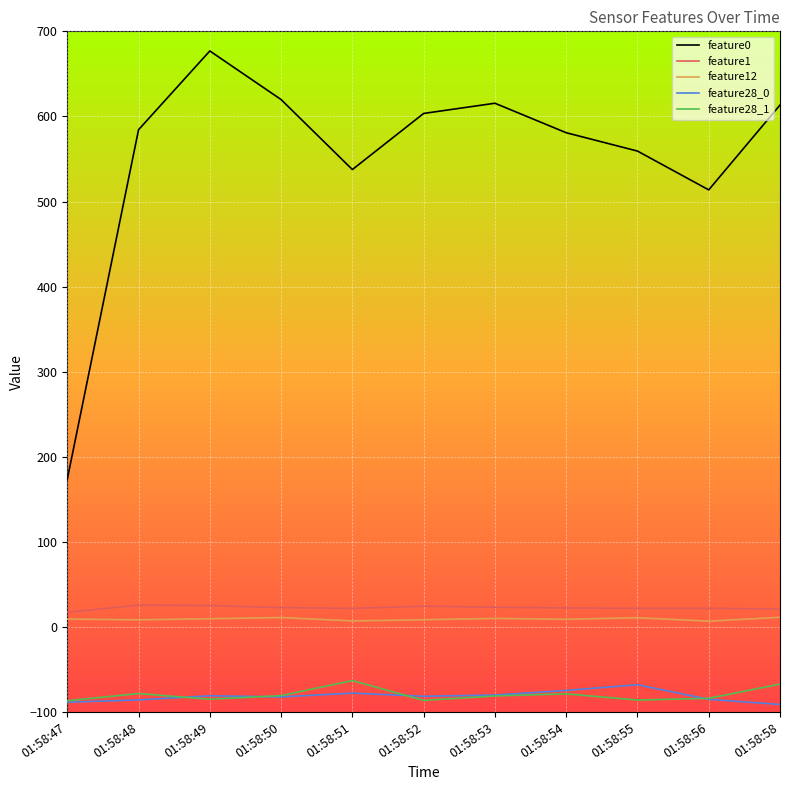

At which label does feature12 first exceed 9?

01:58:47